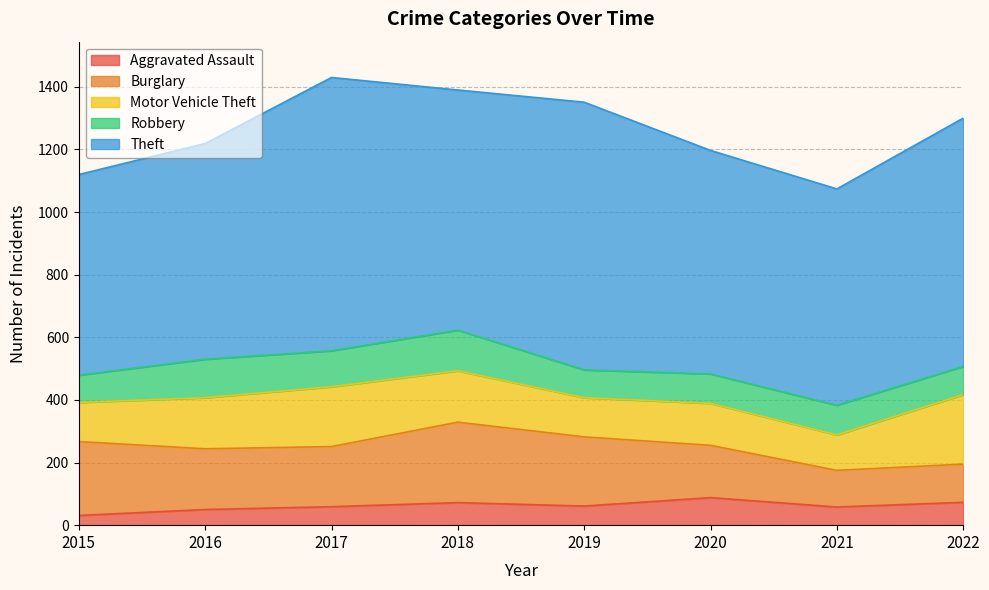

Reading left to right, transcribe all the data shown in this chart.

Aggravated Assault: 2015=31	2016=50	2017=59	2018=72	2019=61	2020=88	2021=58	2022=73
Burglary: 2015=236	2016=194	2017=192	2018=257	2019=221	2020=167	2021=117	2022=122
Motor Vehicle Theft: 2015=125	2016=163	2017=191	2018=164	2019=125	2020=134	2021=113	2022=222
Robbery: 2015=87	2016=123	2017=115	2018=130	2019=89	2020=94	2021=95	2022=90
Theft: 2015=641	2016=689	2017=873	2018=767	2019=855	2020=714	2021=691	2022=793